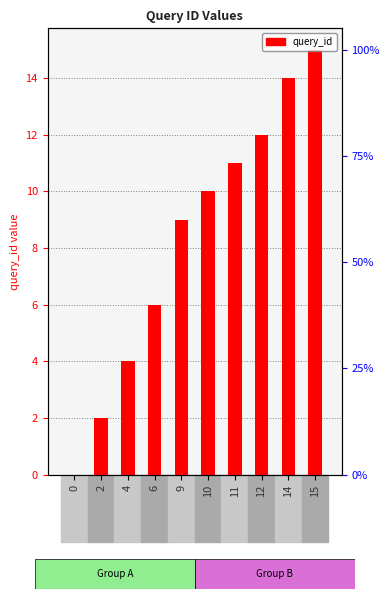

Read the value at 12, to the nearest 10.

10